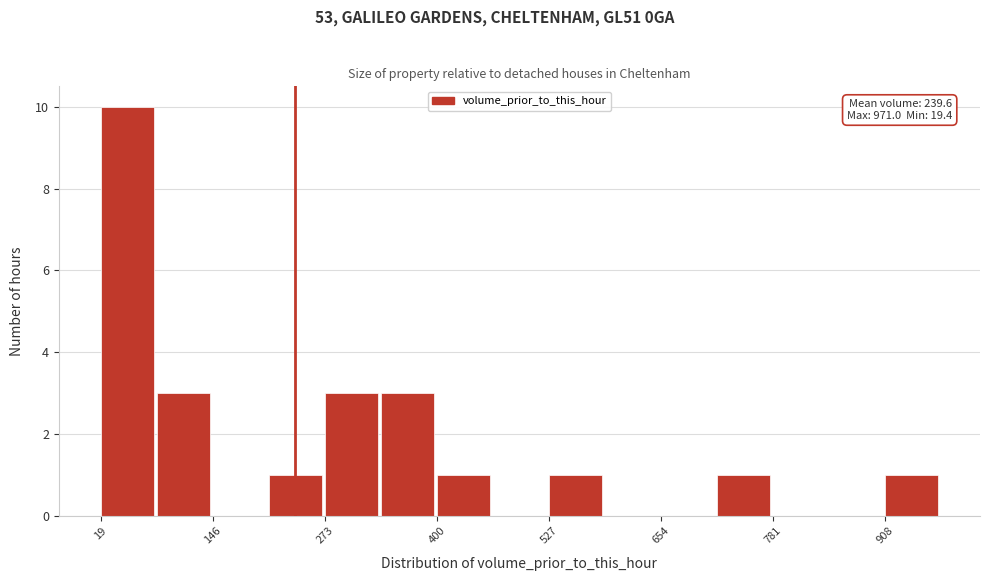

Around what value on the x-axis is the tallest bar? Give the approximate position of its centre, as read against the axis.

40